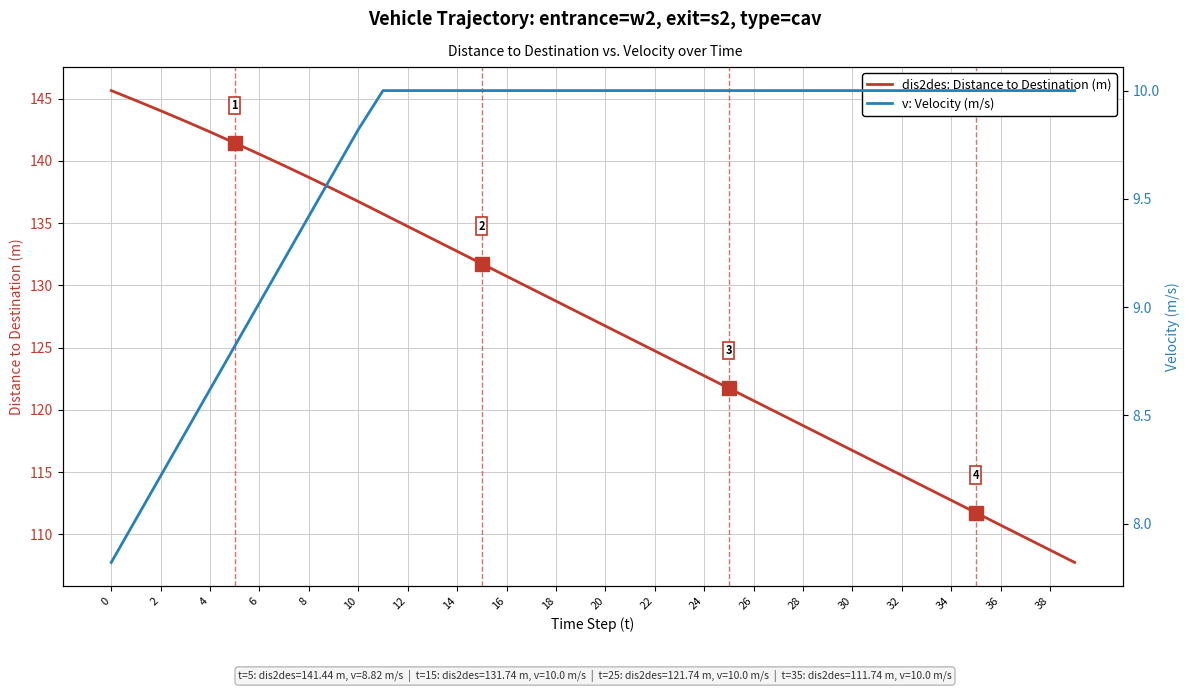

What is the smallest value displayed?

7.8